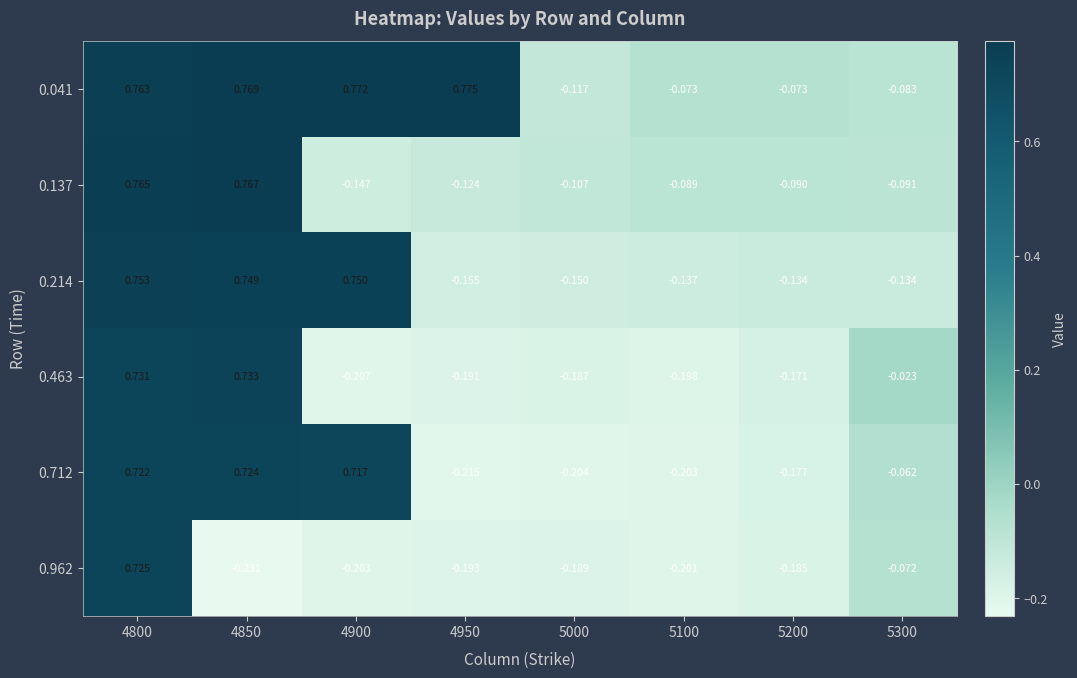

How many categories are shown in the chart?

8